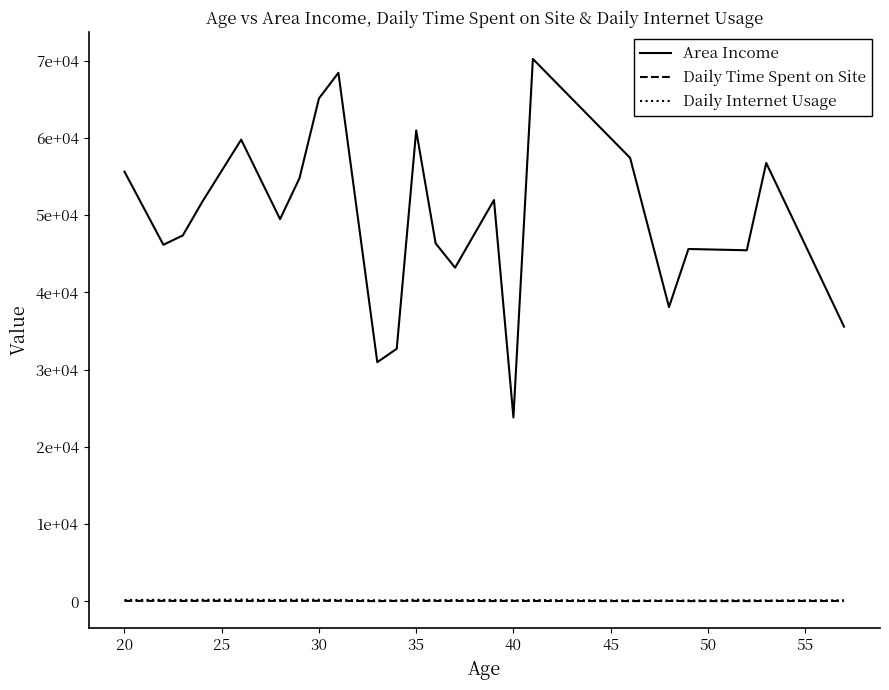

What are all the series names shown in the legend?

Area Income, Daily Time Spent on Site, Daily Internet Usage